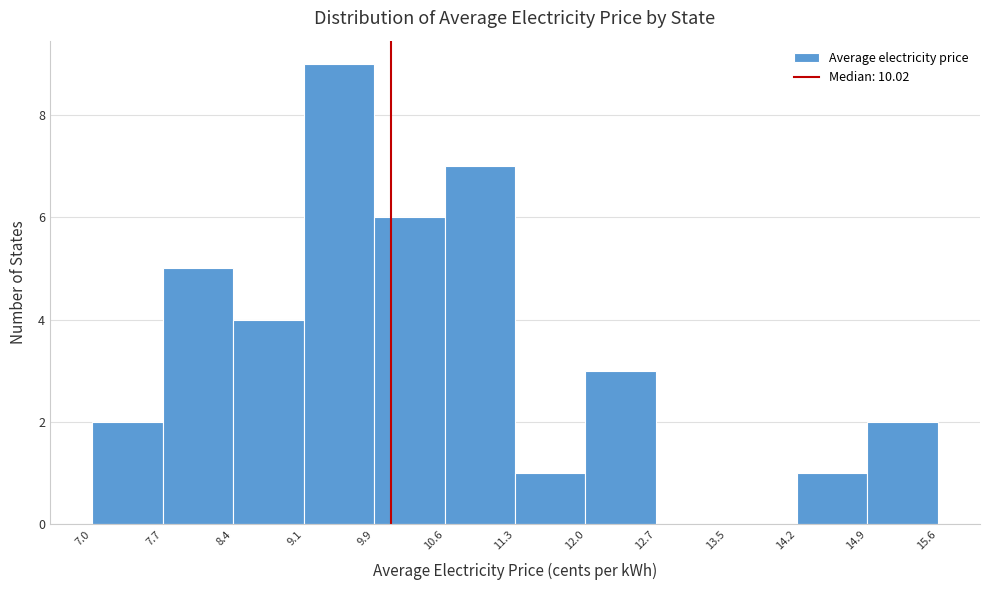

Over which range of the x-axis is the bar tallest?

9.1 to 9.9